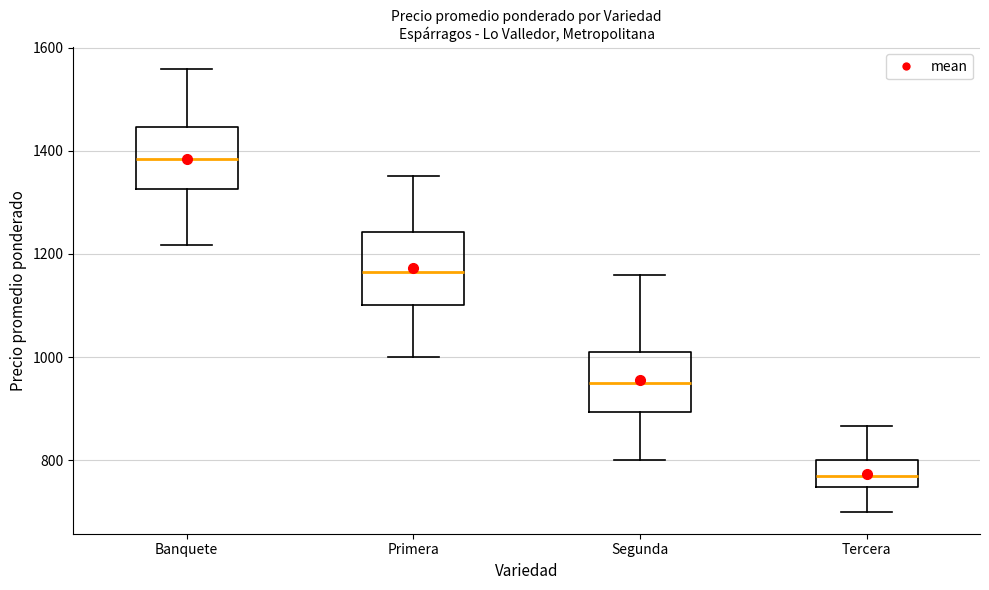

Reading left to right, transcribe this box plot: for each box, give where its median line is, the range the box spans, and where its two whiskers end, as read against the y-axis. The values are not printed on the chart, so give them approximately, as read against the axis.

Banquete: median 1380, box 1320 to 1440, whiskers 1220 to 1560
Primera: median 1160, box 1100 to 1240, whiskers 1000 to 1360
Segunda: median 960, box 900 to 1000, whiskers 800 to 1160
Tercera: median 780, box 740 to 800, whiskers 700 to 860